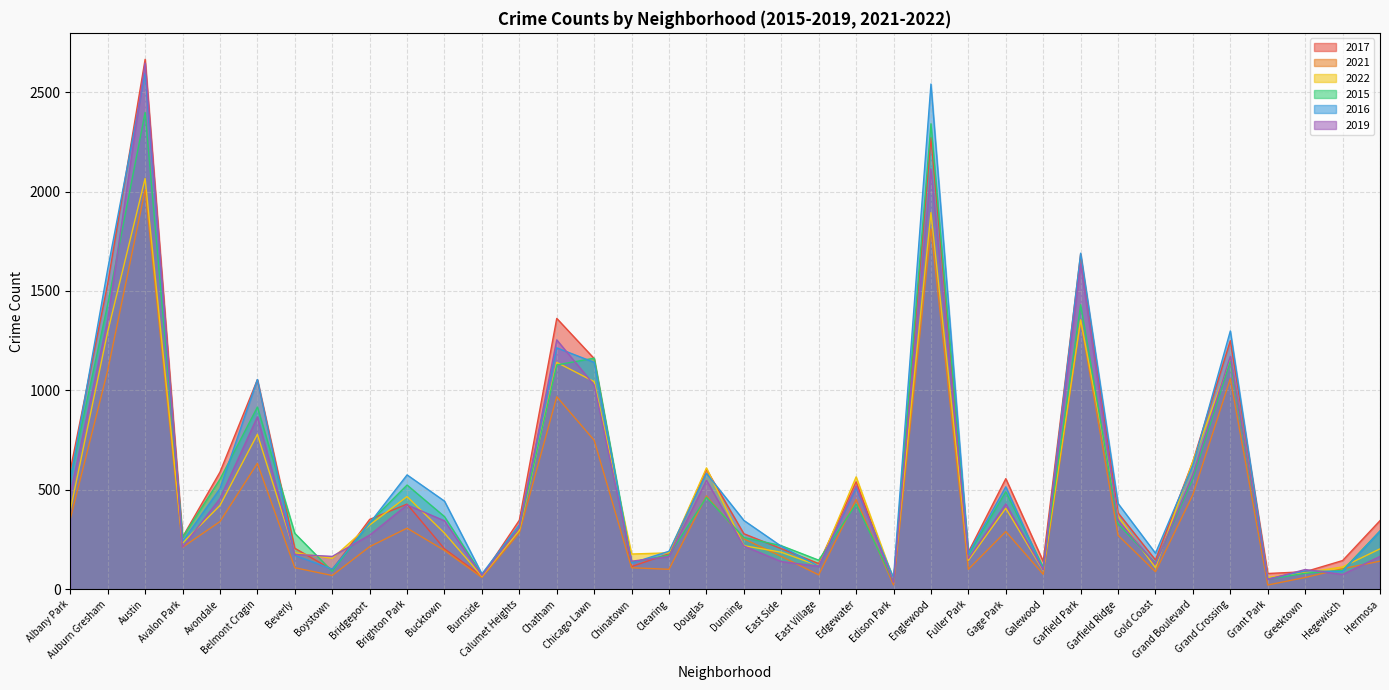

Reading left to right, extract all data points from this chart.

2017: 599	1537	2665	262	589	1054	206	98	351	428	203	66	347	1362	1160	114	178	602	279	204	129	540	35	2271	187	556	140	1685	384	147	643	1250	79	88	144	345
2021: 353	1100	2009	211	340	633	108	69	214	307	195	59	283	968	749	108	100	469	253	165	72	451	21	1812	100	290	75	1350	271	88	476	1059	21	59	103	141
2022: 397	1295	2066	232	421	779	183	155	323	466	282	65	296	1141	1044	177	183	610	219	186	118	565	49	1894	145	407	93	1355	366	108	644	1157	59	83	112	203
2015: 559	1433	2398	261	553	916	281	90	336	524	365	73	310	1128	1162	136	171	462	260	219	146	428	38	2341	174	490	110	1431	329	130	556	1147	50	80	95	293
2016: 547	1610	2595	240	506	1055	170	101	332	575	443	77	324	1214	1141	131	191	583	346	216	115	508	57	2541	180	515	98	1690	431	181	624	1299	51	92	89	292
2019: 480	1355	2646	212	456	867	175	165	272	424	344	69	309	1254	1027	141	164	548	217	139	115	520	34	2114	154	429	97	1636	346	126	577	1171	49	99	74	165